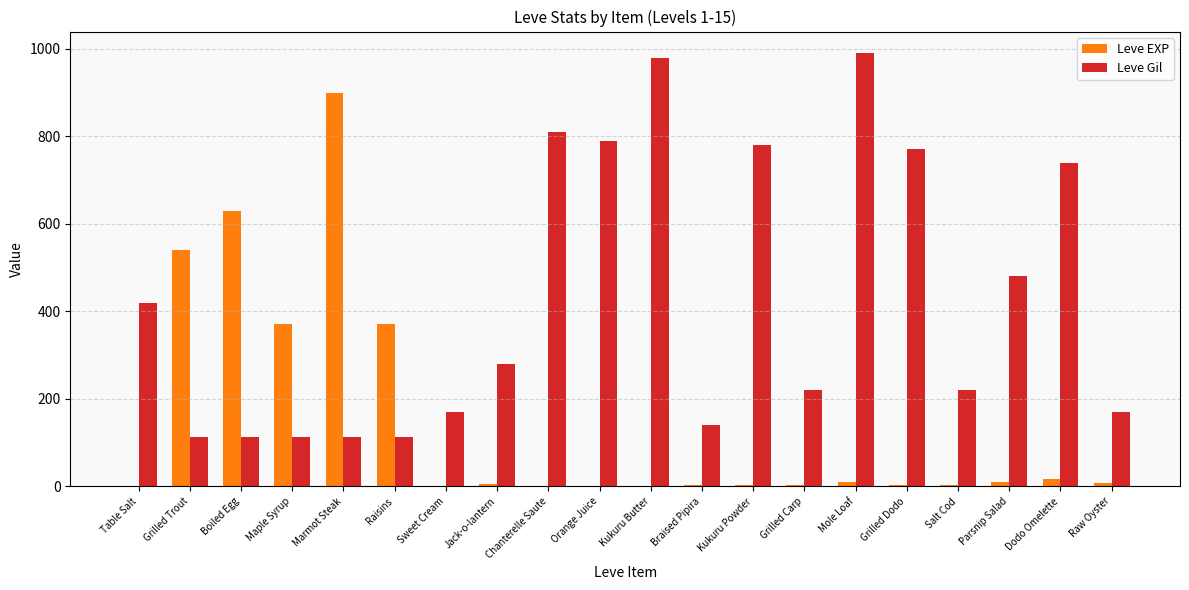

Where is Leve Gil nearest to the value 551?

Parsnip Salad